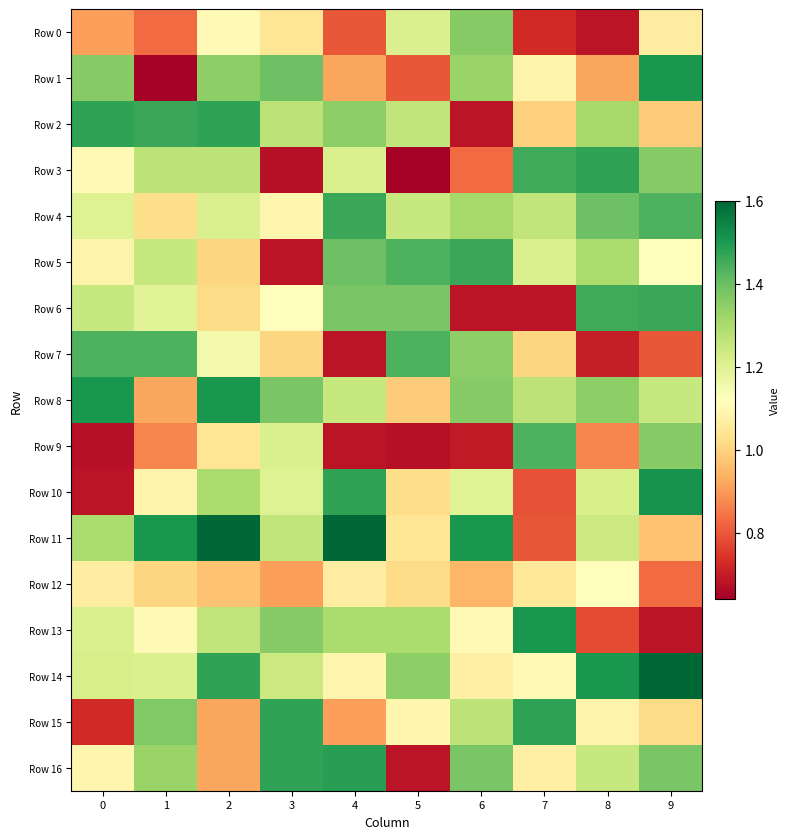

How many categories are shown in the chart?

10